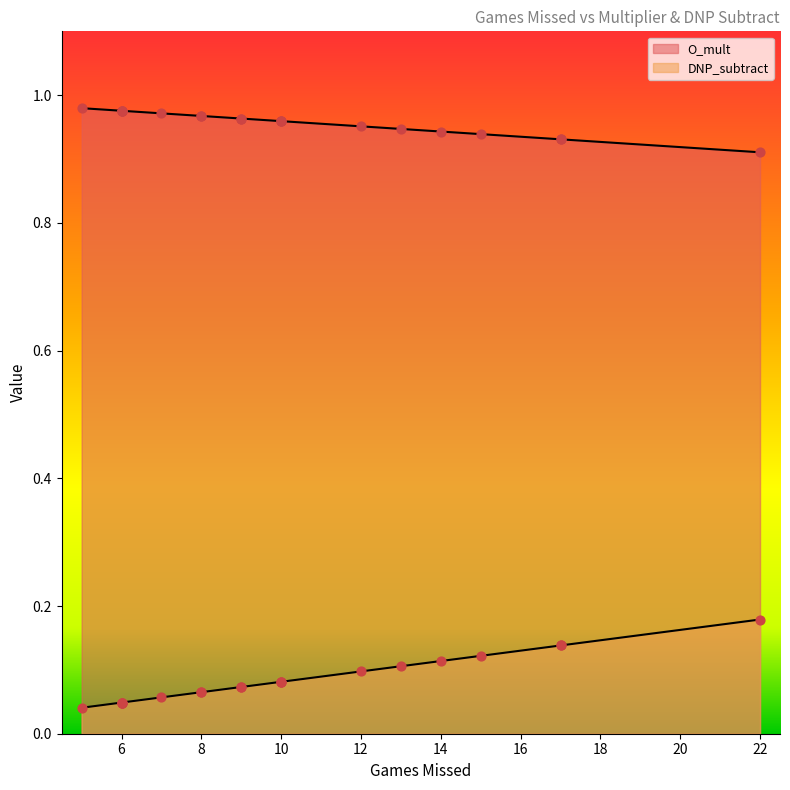

Is the value of DNP_subtract at 8 greater than the value of O_mult at 9?

No